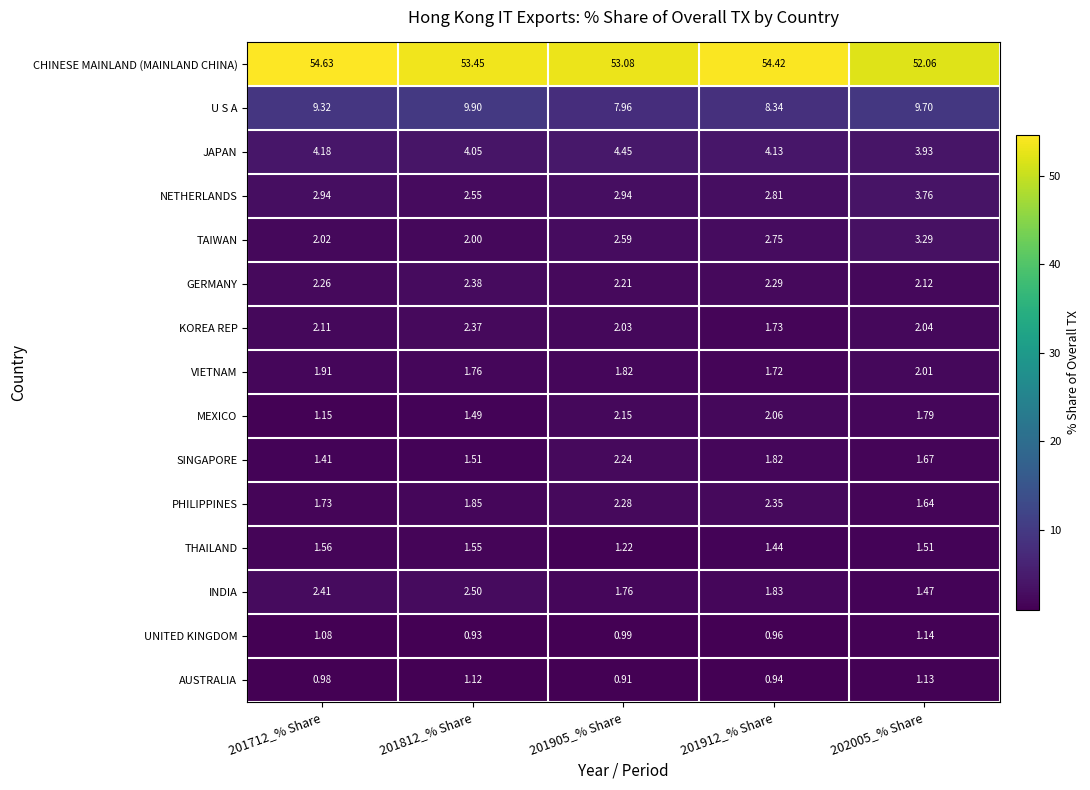

Between 201712_% Share and 201812_% Share, which series saw the biggest shift?

CHINESE MAINLAND (MAINLAND CHINA)